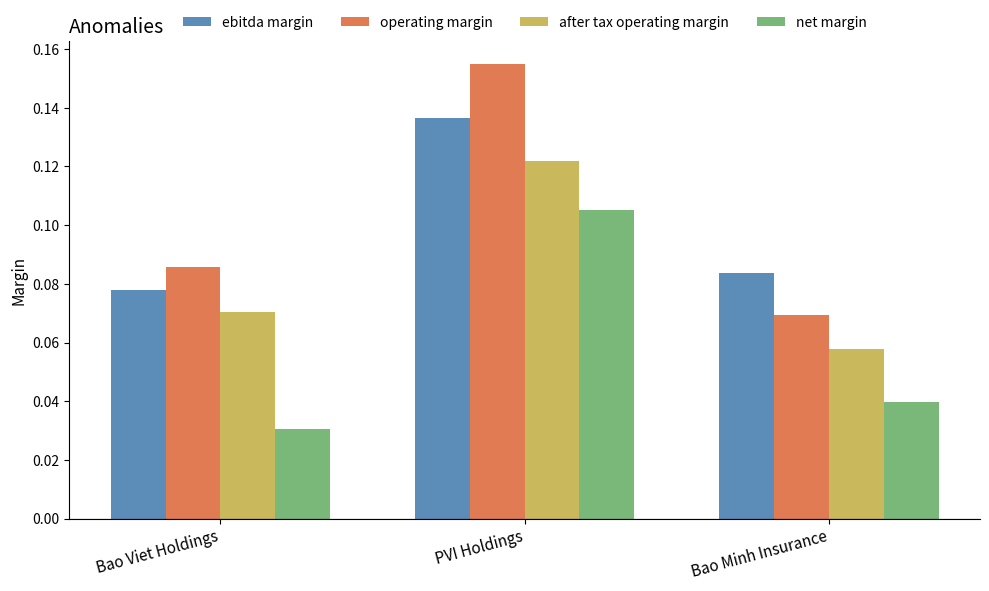

Count the number of categories in the chart.

3